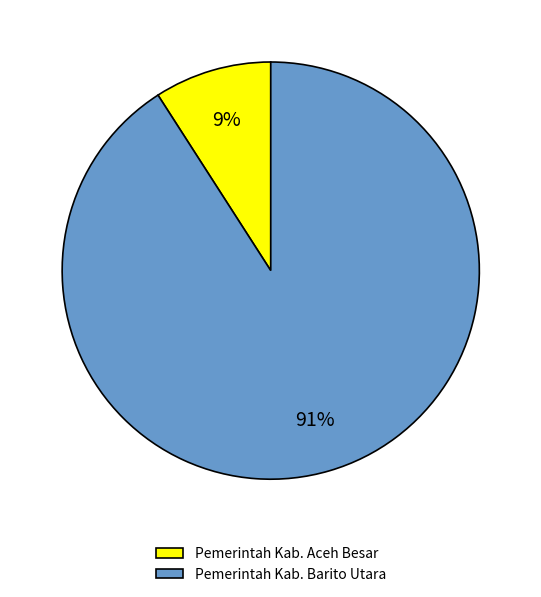

Is it true that Pemerintah Kab. Aceh Besar is 9% of the pie?

True